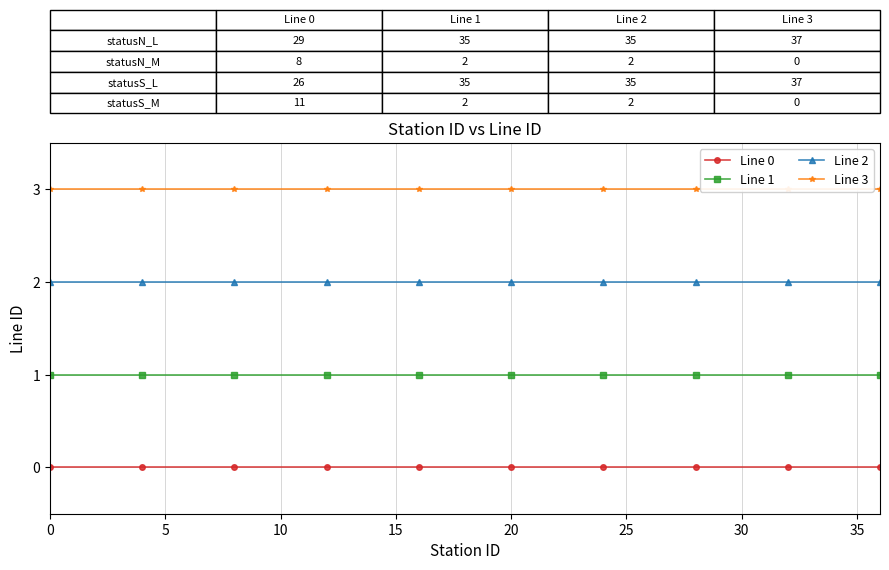

How many lines are shown in the chart?

4